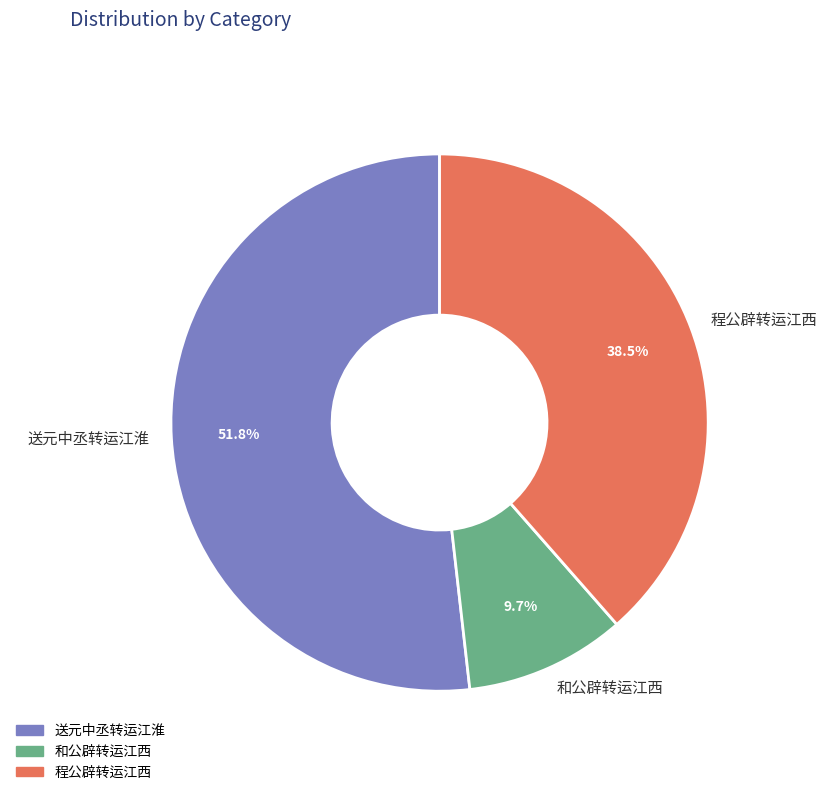

The 送元中丞转运江淮 slice represents 1% of the pie. True or false?

False